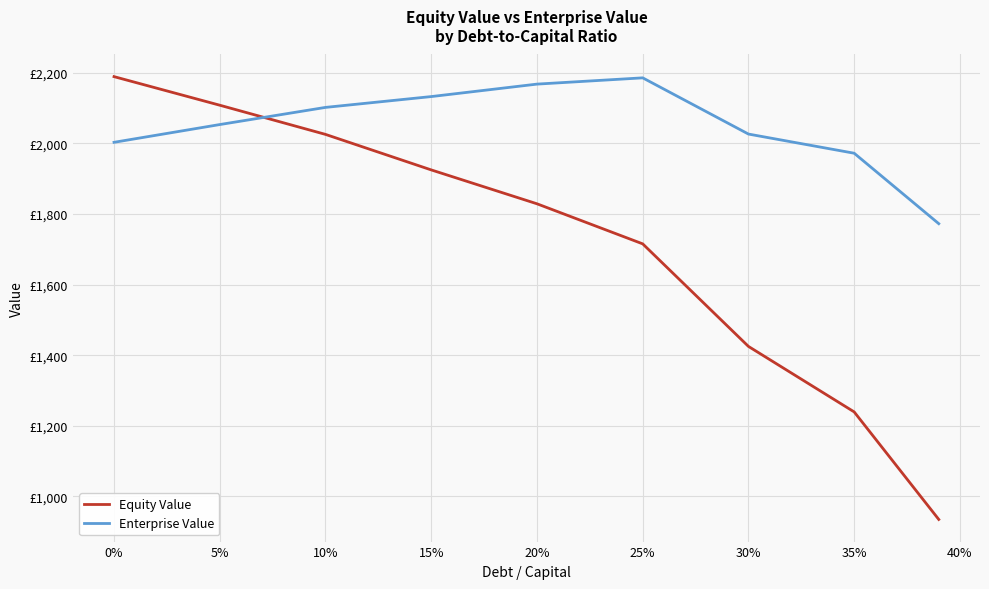

List the series in order of their overall mean, highest first.

Enterprise Value, Equity Value